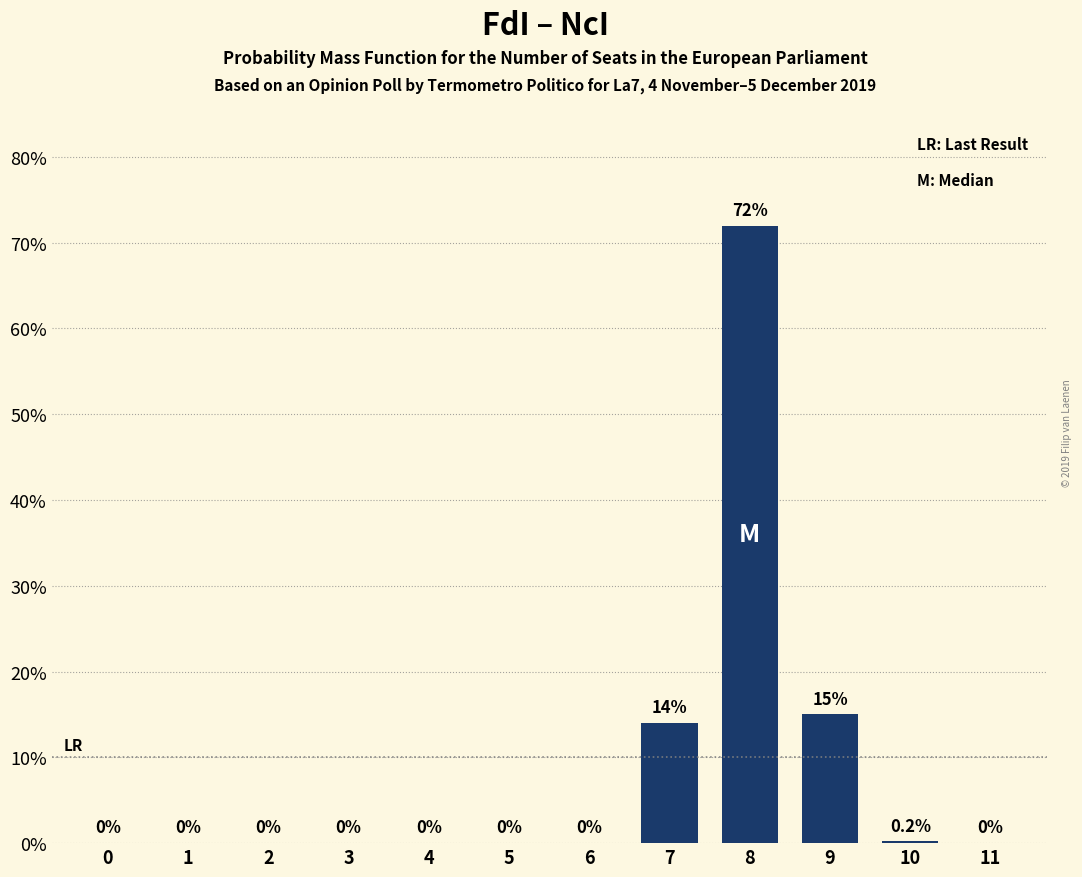

Reading left to right, transcribe all the data shown in this chart.

0=0.0	1=0.0	2=0.0	3=0.0	4=0.0	5=0.0	6=0.0	7=14.0	8=72.0	9=15.0	10=0.2	11=0.0